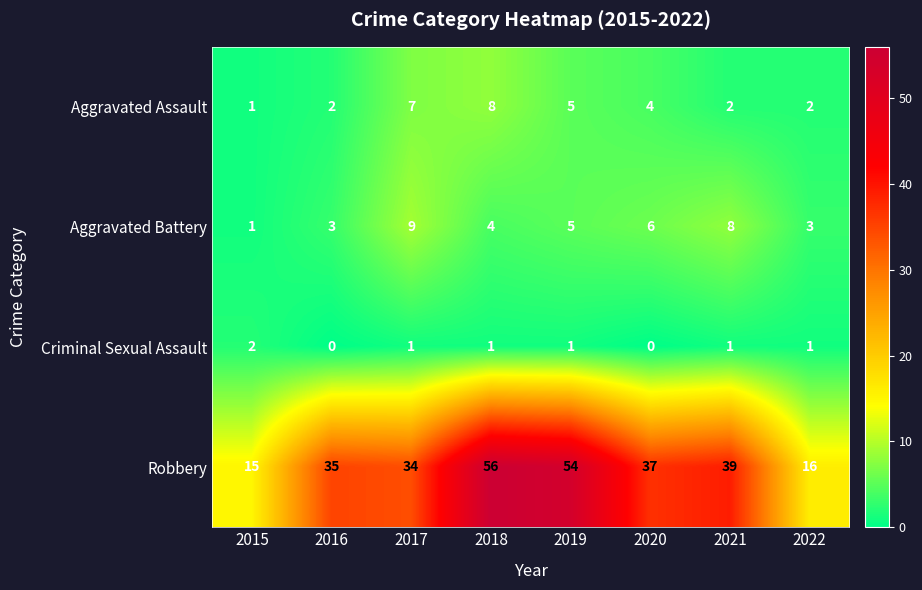

What is the spread (max minus min) of values at 2015?

14